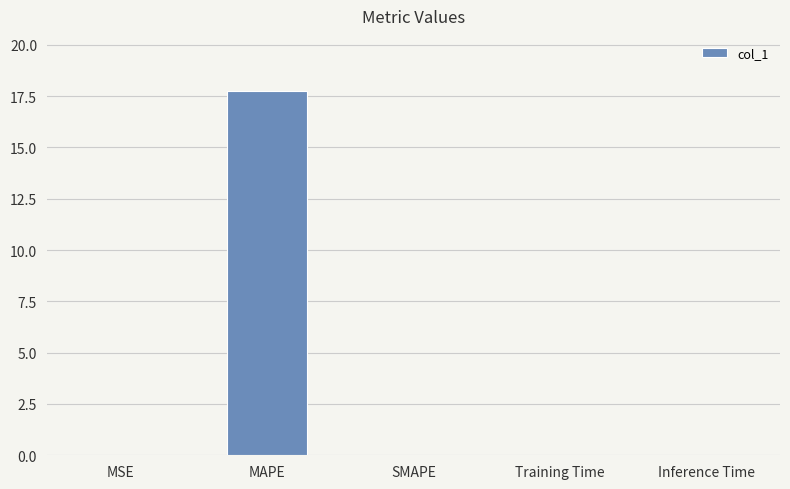

What value does the data have at MAPE?

17.8